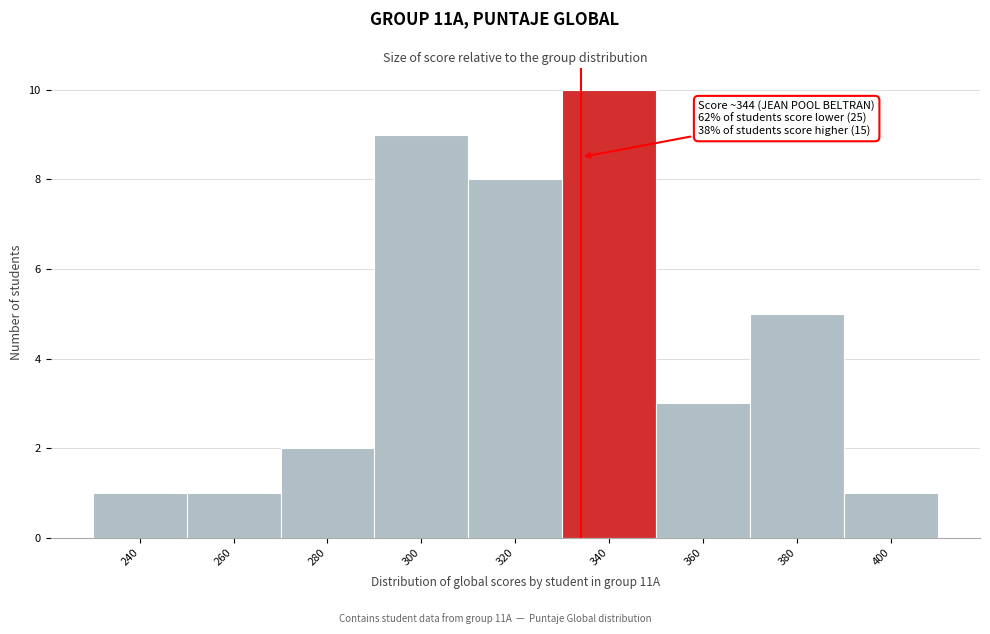

Reading right to left, what are all the values shown in this chart?

400=1	380=5	360=3	340=10	320=8	300=9	280=2	260=1	240=1